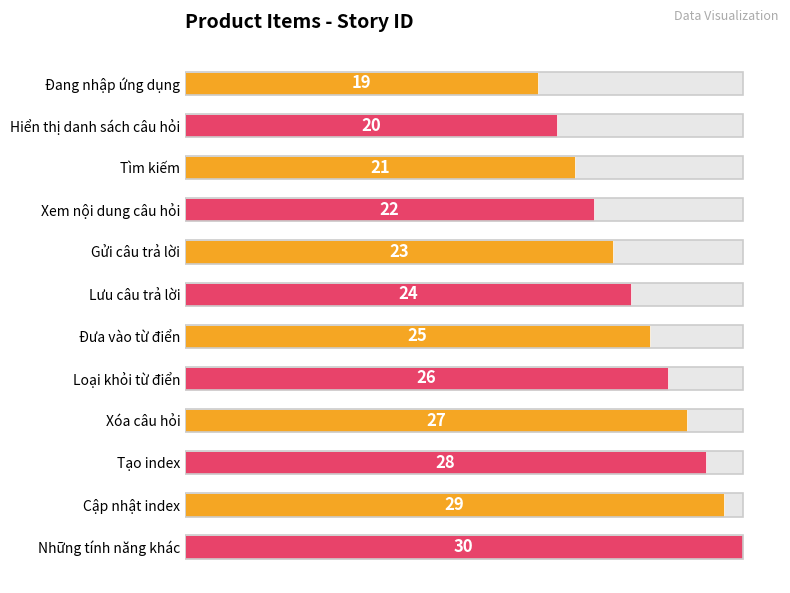

What is the maximum value shown in the chart?

30